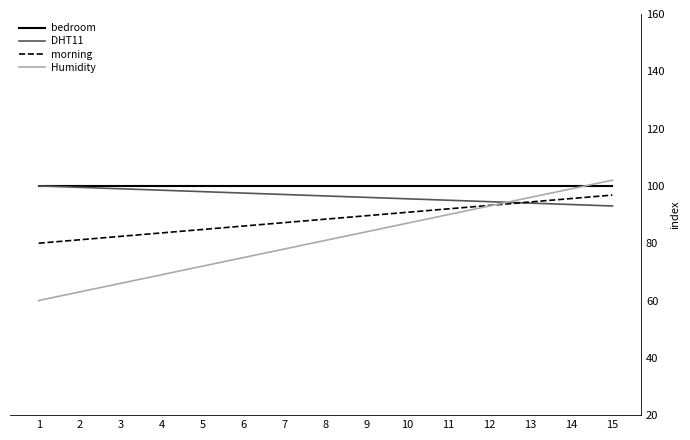

True or false: bedroom has a value of 171.8 at 15.

False